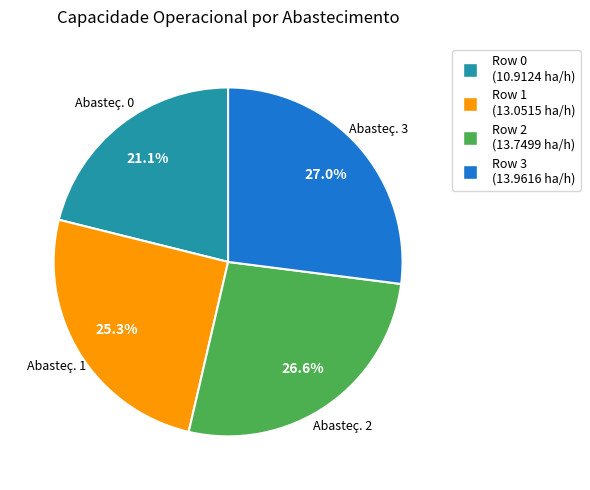

How many slices are in this pie chart?

4